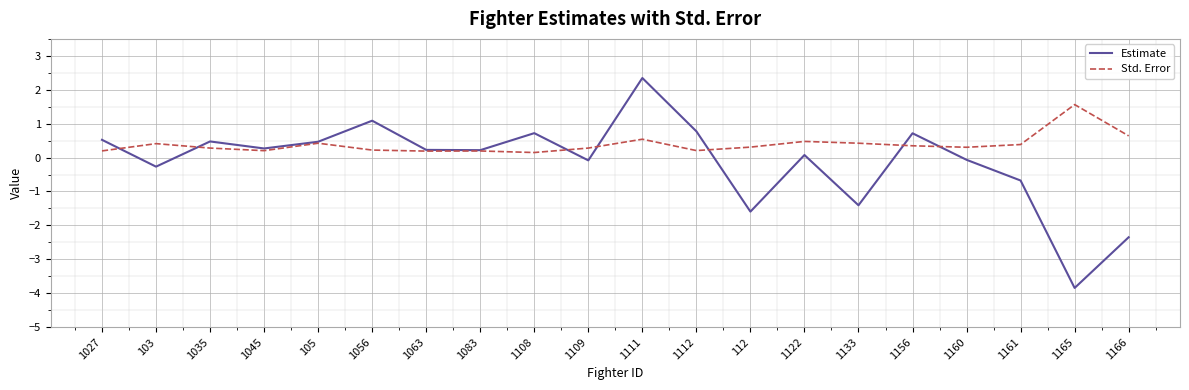

Is the value of Std. Error at 1063 greater than the value of Estimate at 1166?

Yes